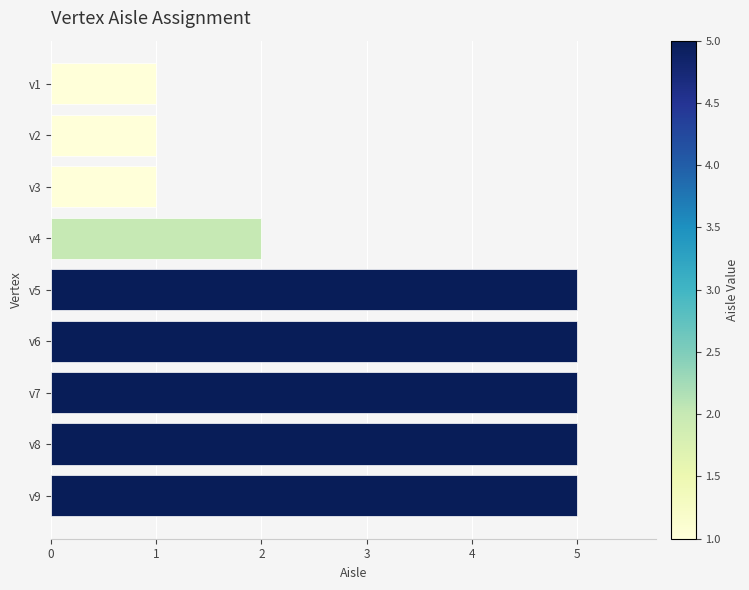

Reading top to bottom, extract all data points from this chart.

v1=1	v2=1	v3=1	v4=2	v5=5	v6=5	v7=5	v8=5	v9=5